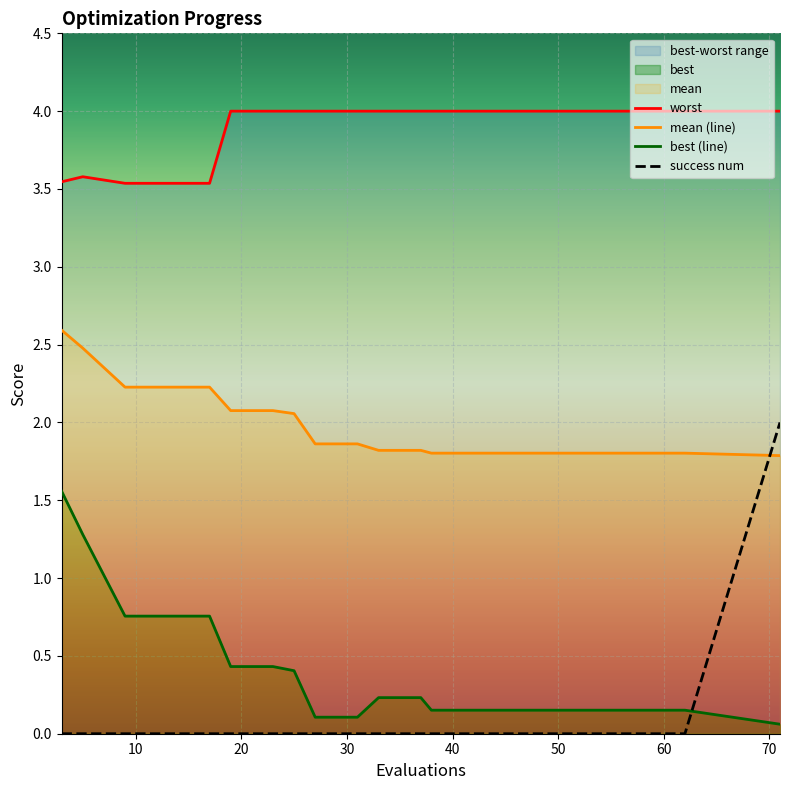

True or false: success num and worst cross at least once.

False